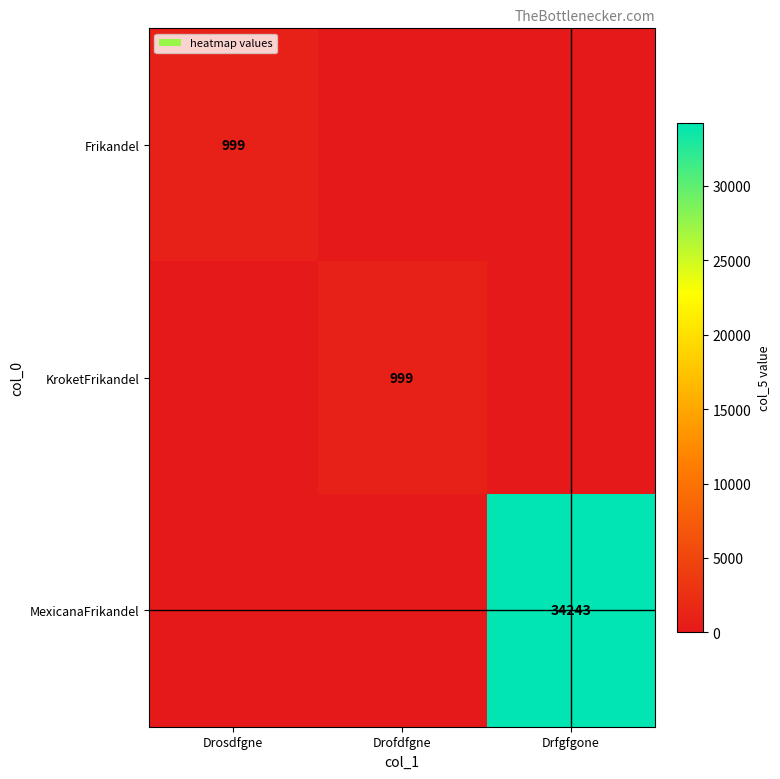

The value of Frikandel at Drosdfgne is 999. True or false?

True